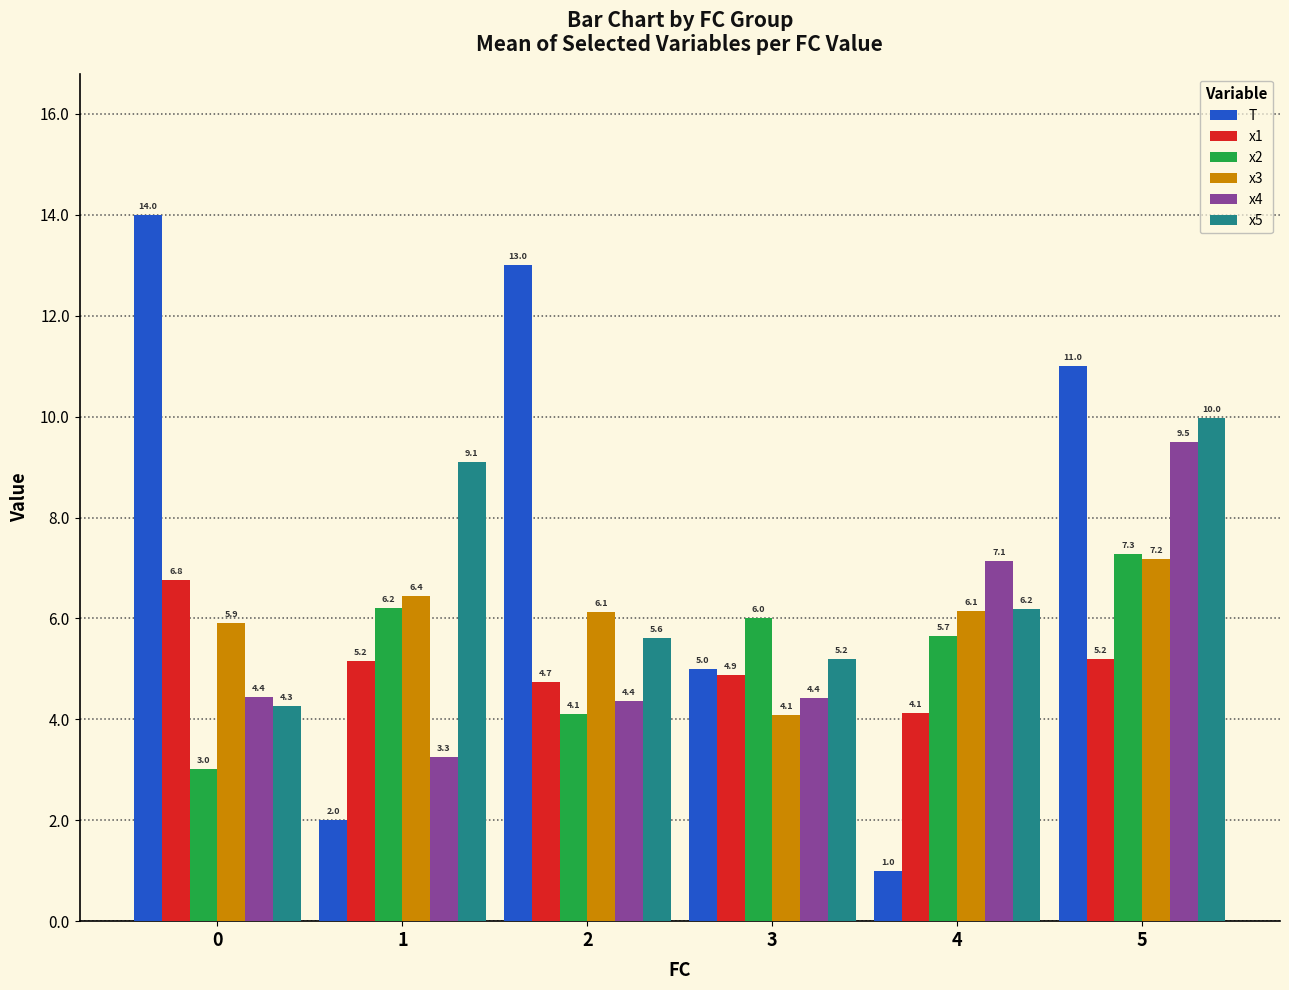

How many values in the T series are below 11?

3